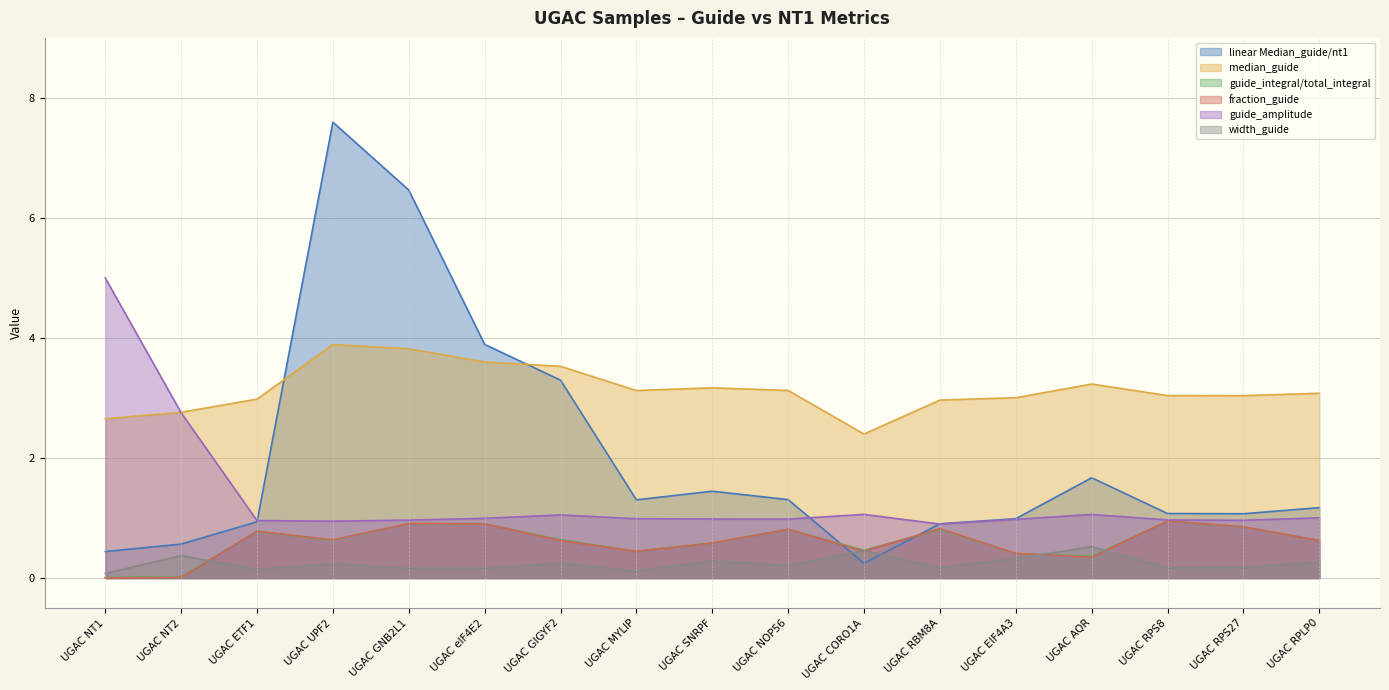

Where is the first local minimum for width_guide?

UGAC ETF1